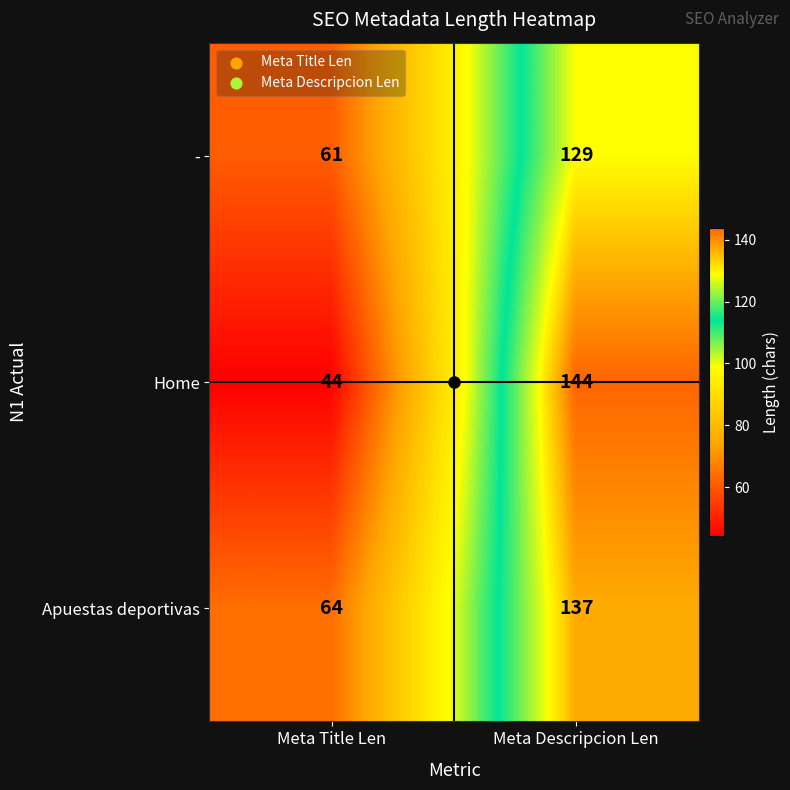

Where is Apuestas deportivas nearest to the value 100?

Meta Title Len